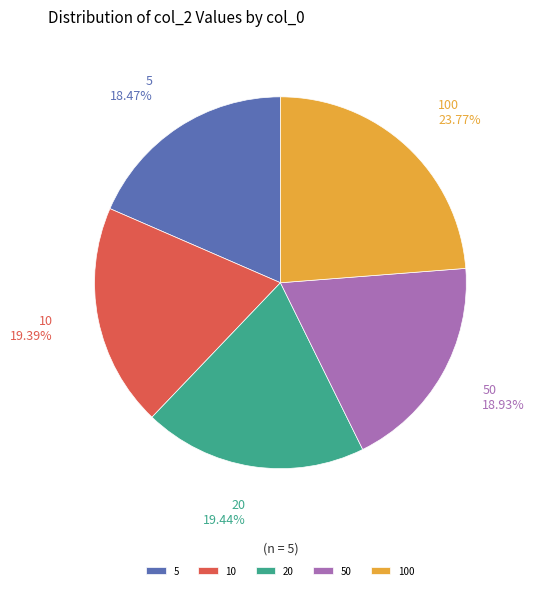

How much of the chart is everything except 5?

81.5%